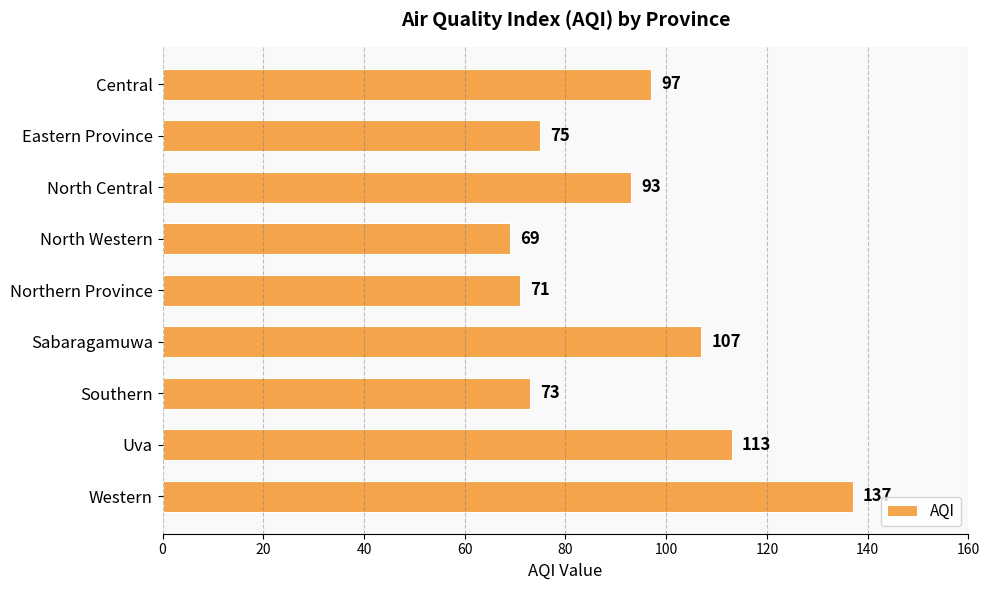

What is the average value?

93